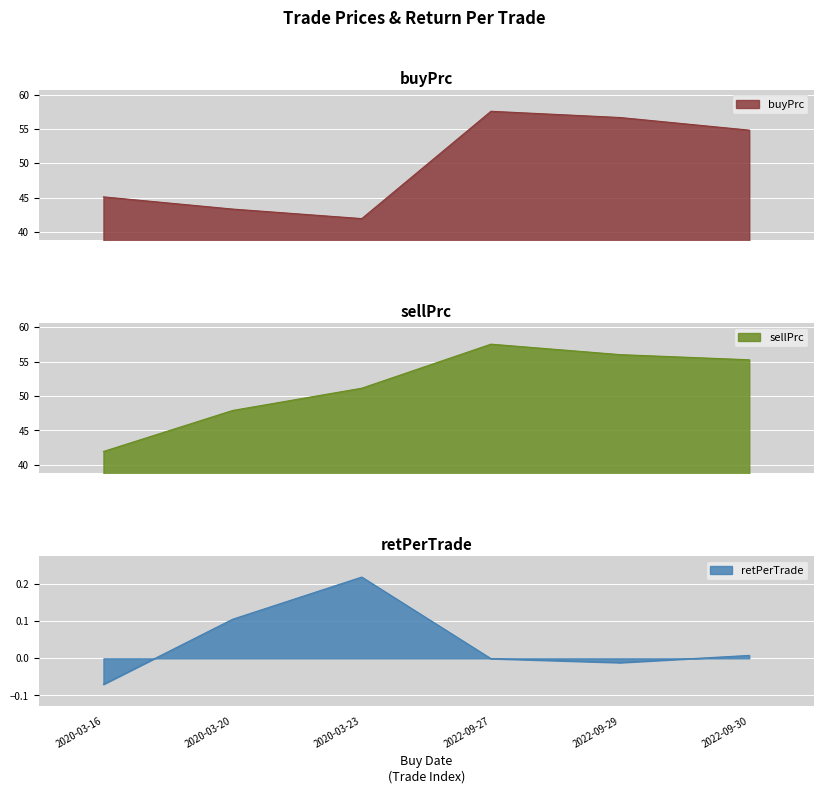

Which series has the largest range (max minus min)?

buyPrc